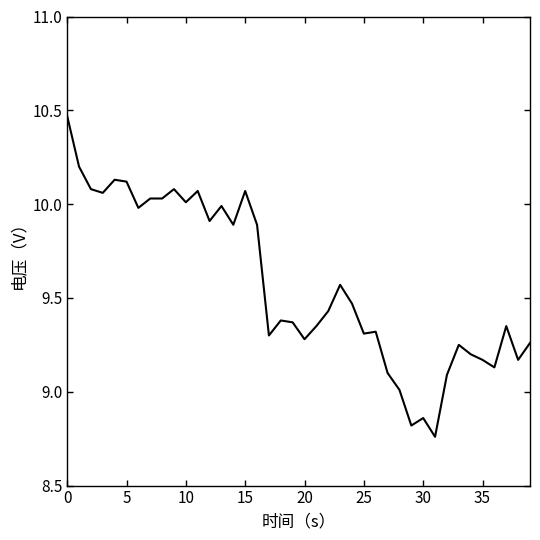

What is the difference between the maximum and minimum values?

1.7